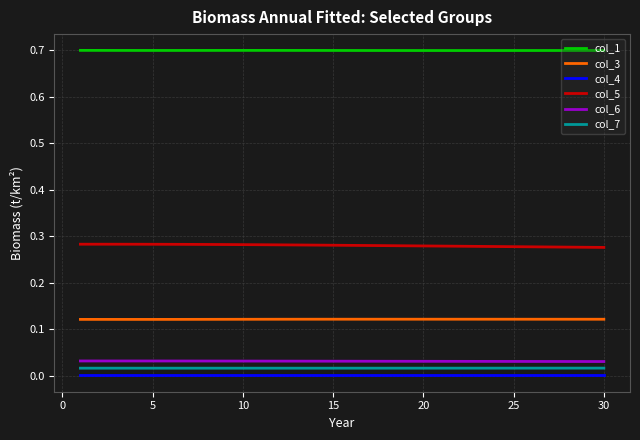

True or false: col_3 and col_5 cross at least once.

False